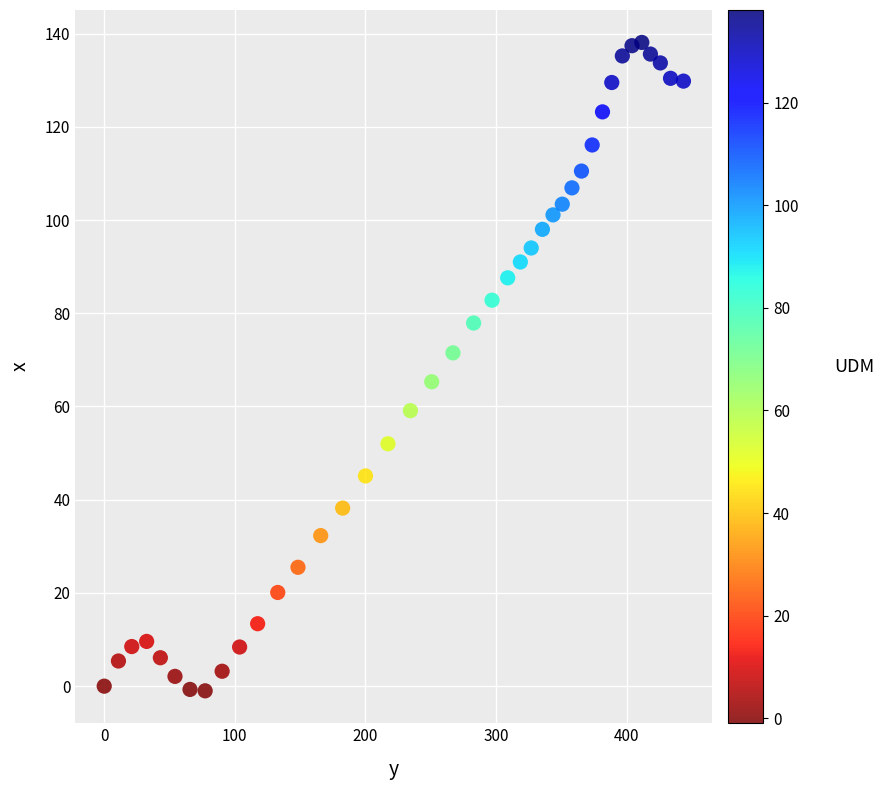

What is the range of Y values (max minus min)?

139.1